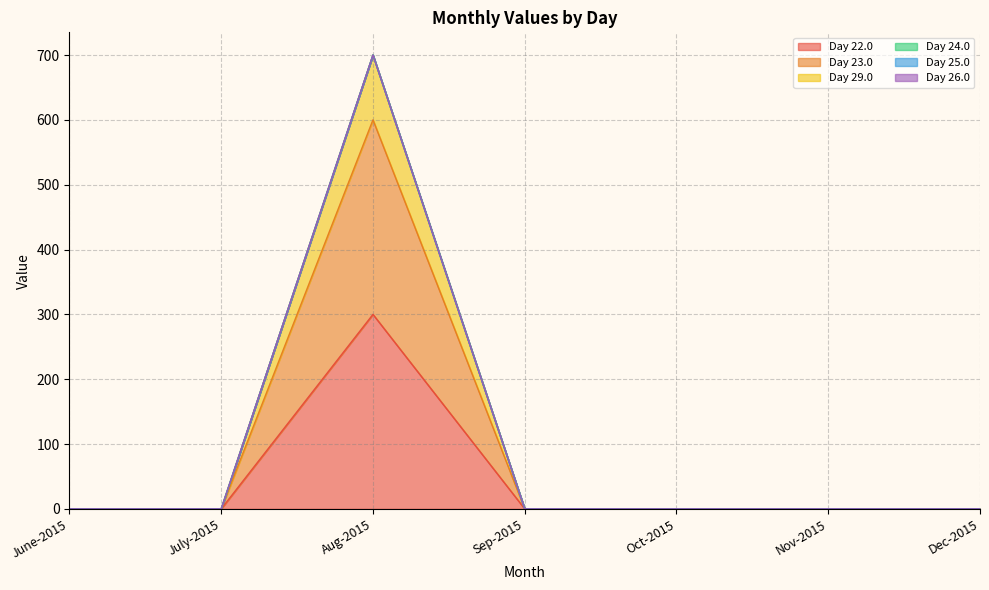

List the series in order of their overall mean, lowest first.

22.0, 23.0, 29.0